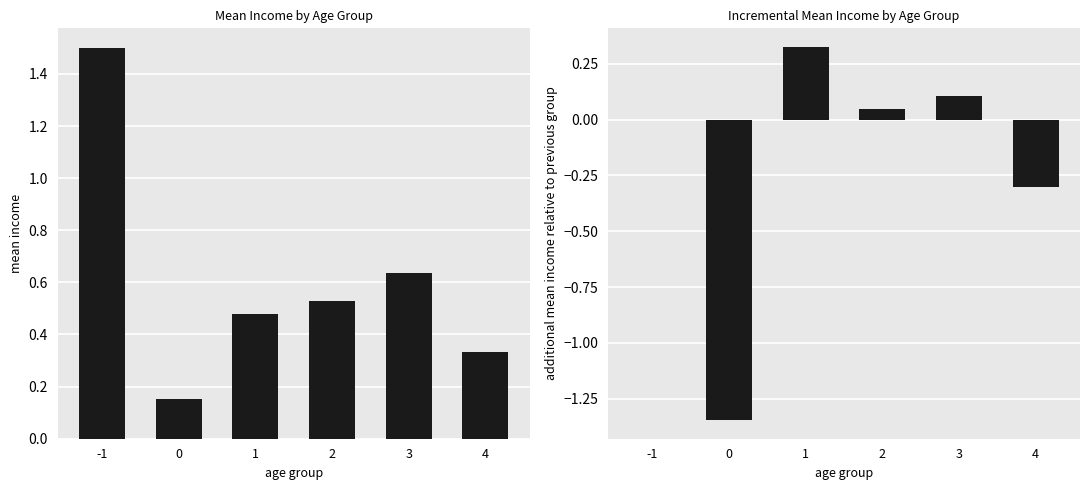

List the labels in order of value, smallest first.

0, 4, -1, 2, 3, 1